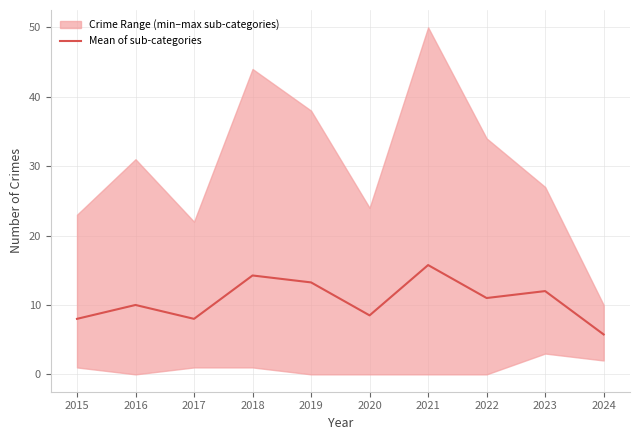

What is the average value?

10.7